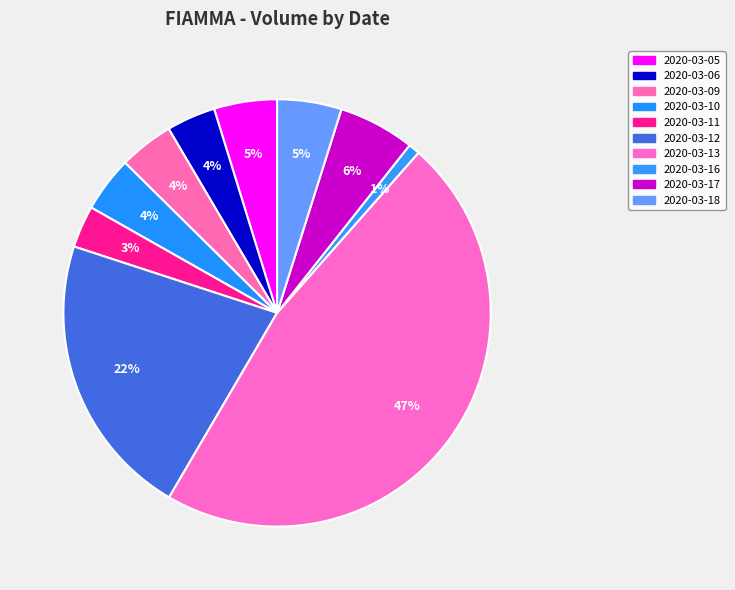

Count the number of slices in the pie.

10